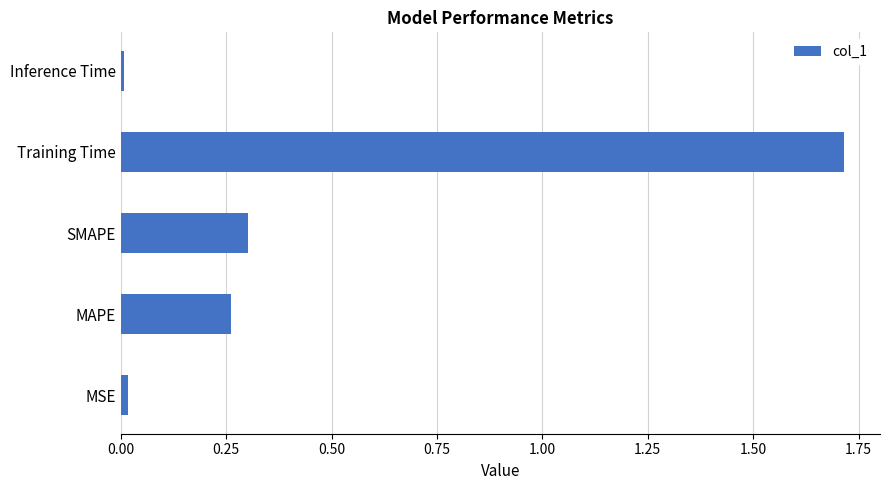

Which has a higher value, SMAPE or Inference Time?

SMAPE